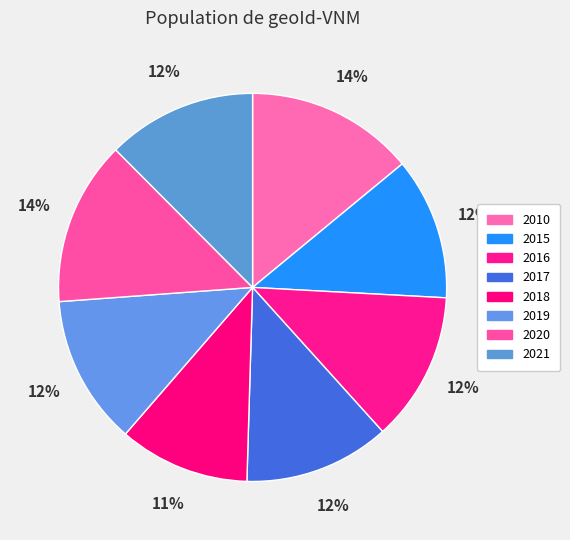

Is the sum of 2019 and 2010 greater than half?

No